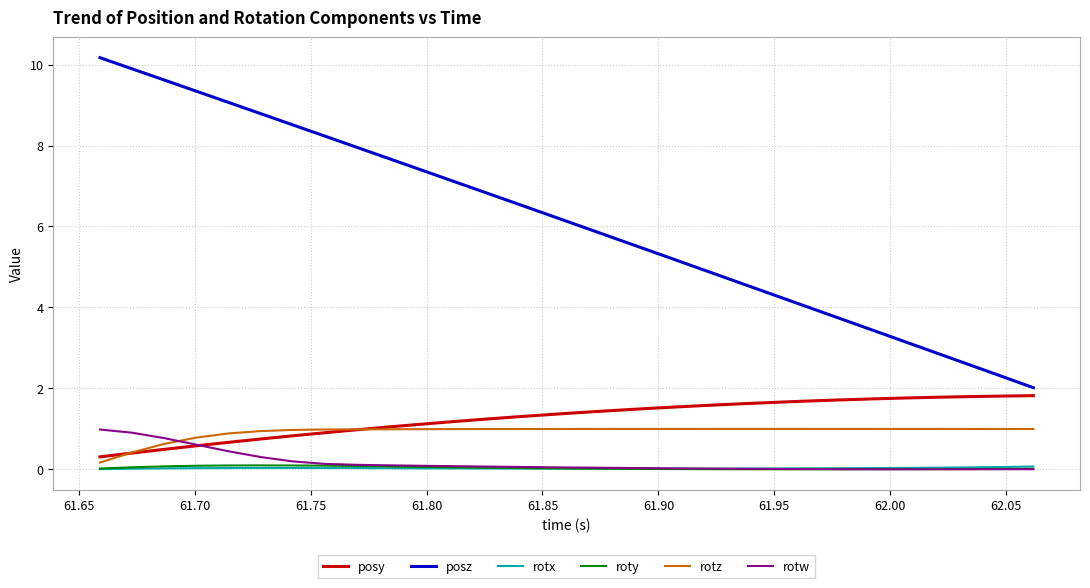

Which series has the largest range (max minus min)?

posz